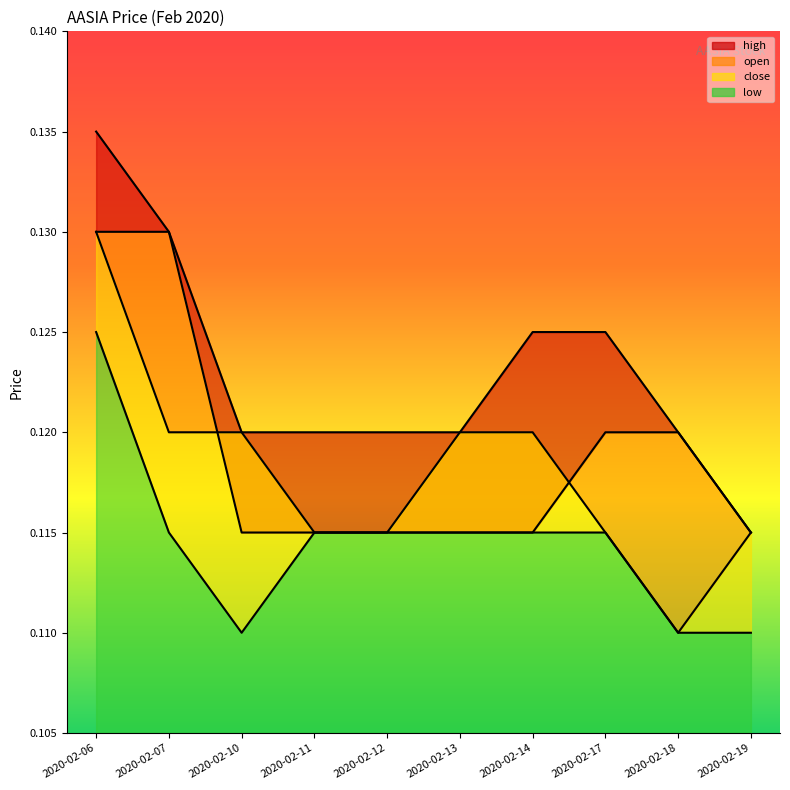

Which series has the widest spread of values?

high